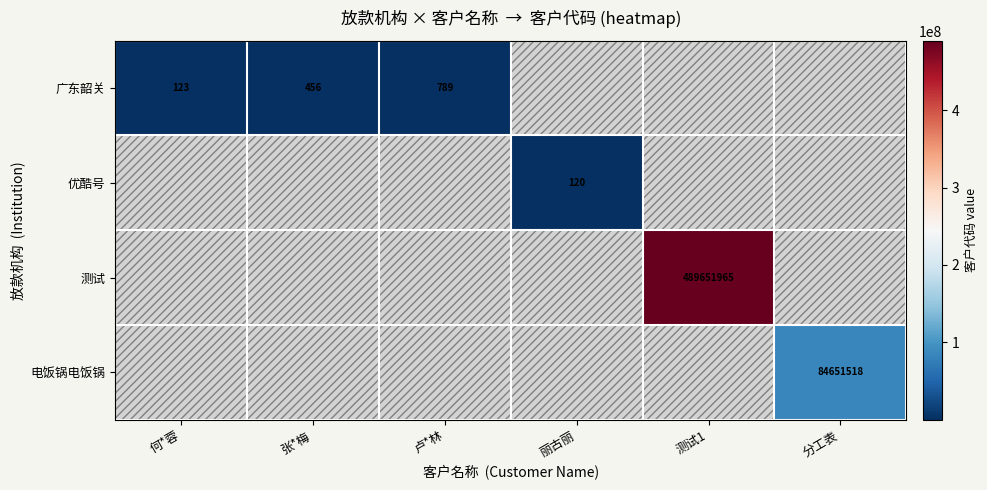

What value does the 电饭锅电饭锅 series have at 分工表?

84651518.0